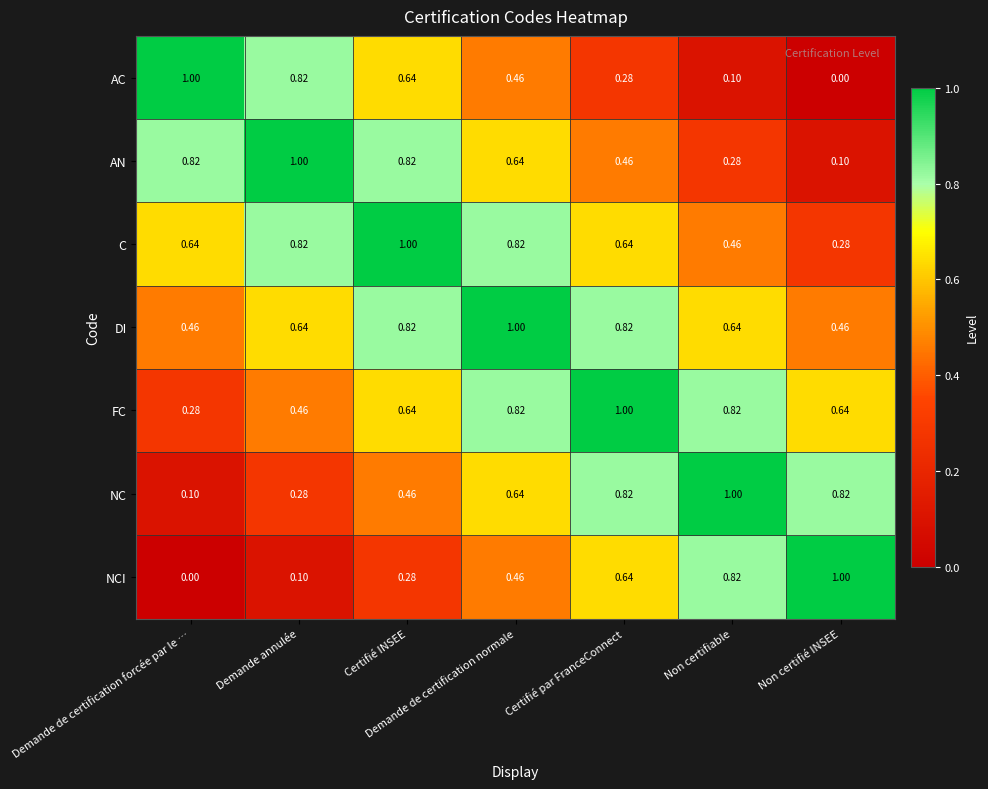

At which label is C closest to 0?

Non certifié INSEE